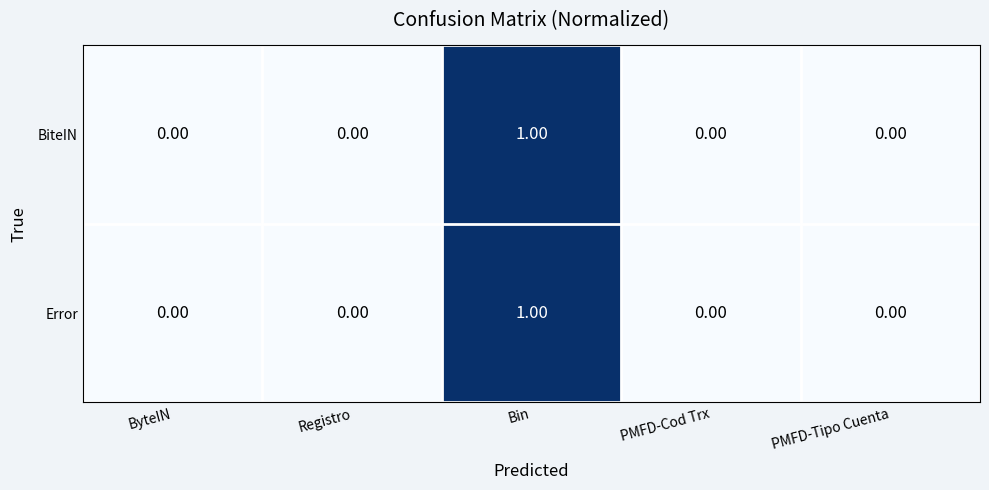

Which category has the highest value in the Error series?

Bin